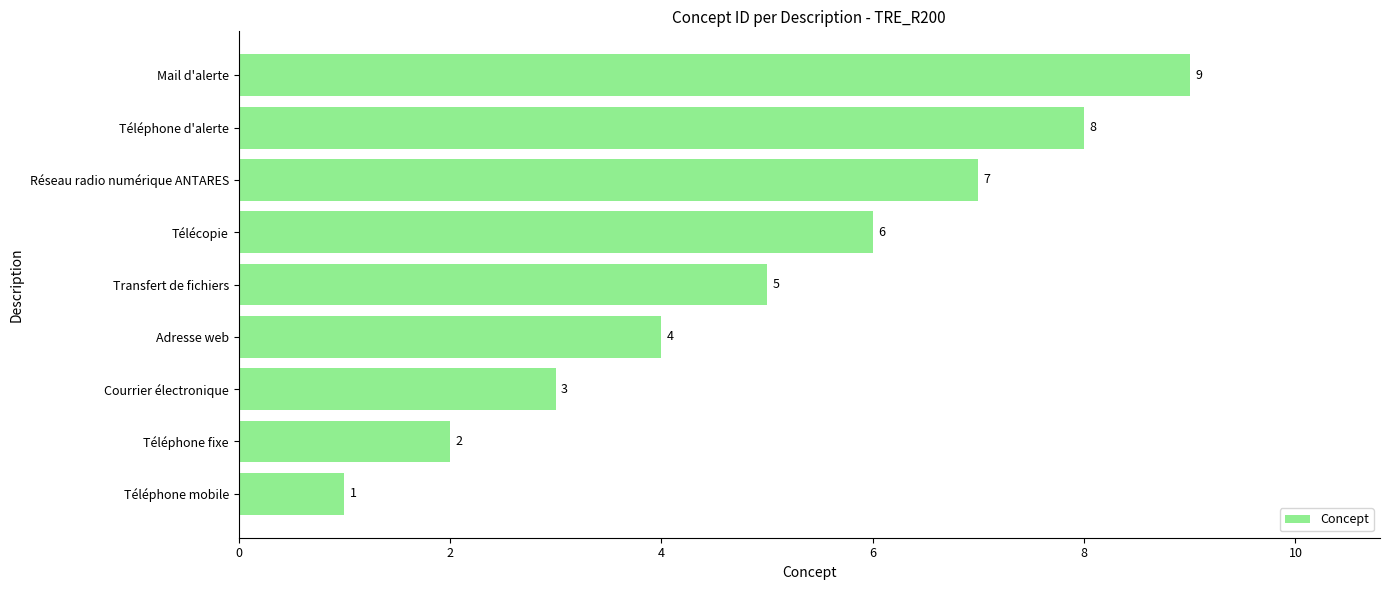

List the labels in order of value, largest first.

Mail d'alerte, Téléphone d'alerte, Réseau radio numérique ANTARES, Télécopie, Transfert de fichiers, Adresse web, Courrier électronique, Téléphone fixe, Téléphone mobile